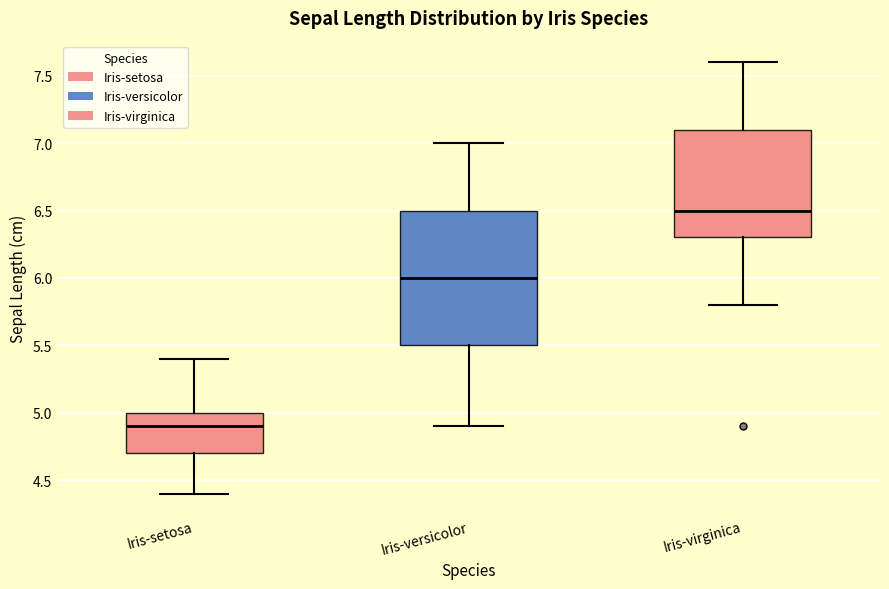

Reading left to right, read every box against the y-axis: the position of its median line, the range the box covers, and the ends of its whiskers. The values are not printed on the chart, so give them approximately, as read against the axis.

Iris-setosa: median 4.9, box 4.7 to 5.0, whiskers 4.4 to 5.4
Iris-versicolor: median 6.0, box 5.5 to 6.5, whiskers 4.9 to 7.0
Iris-virginica: median 6.5, box 6.3 to 7.1, whiskers 5.8 to 7.6